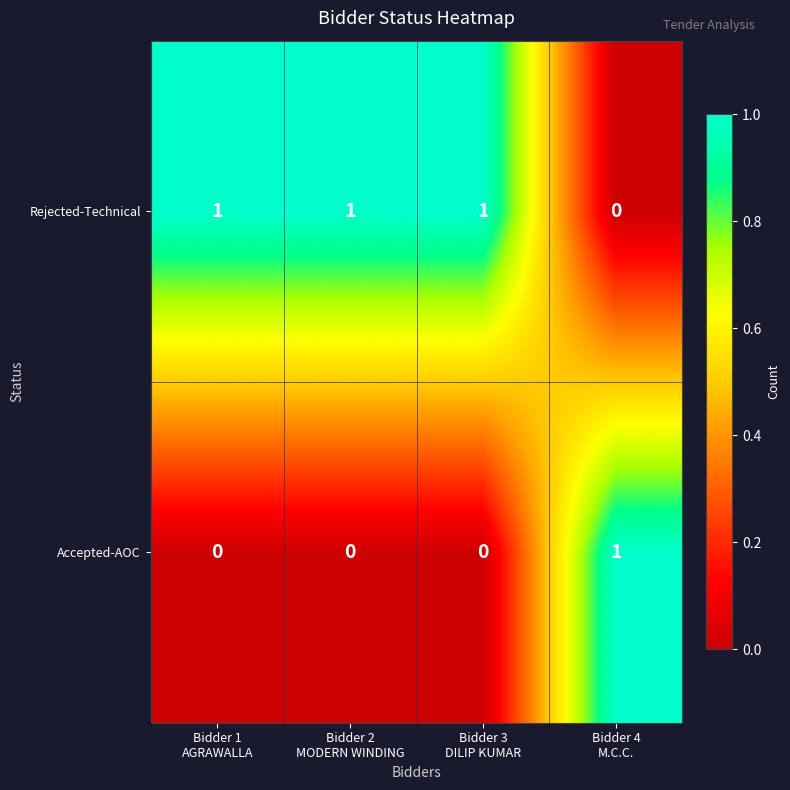

Which series has the largest total across all categories?

Rejected-Technical